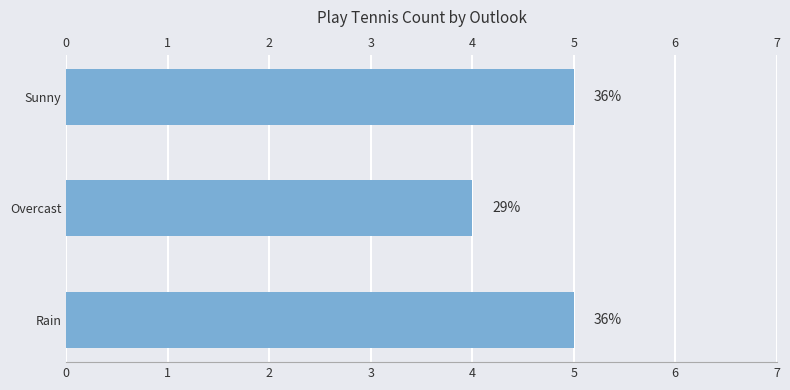

How many bars are there in total?

3